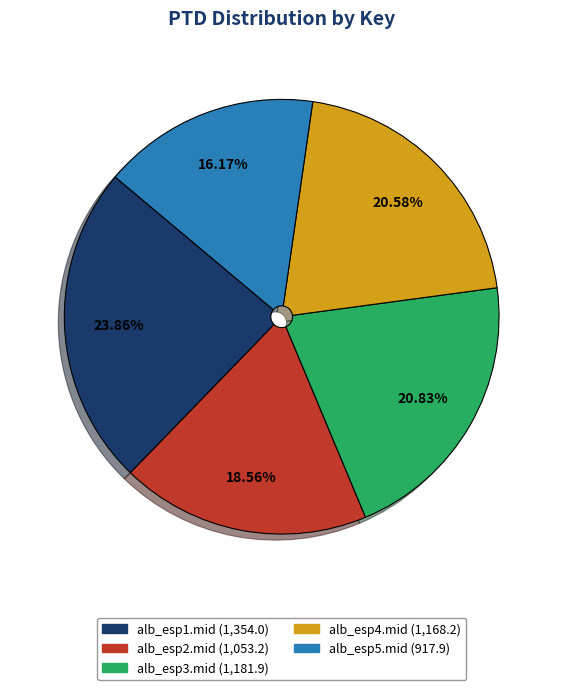

Which slice is the smallest?

alb_esp5.mid